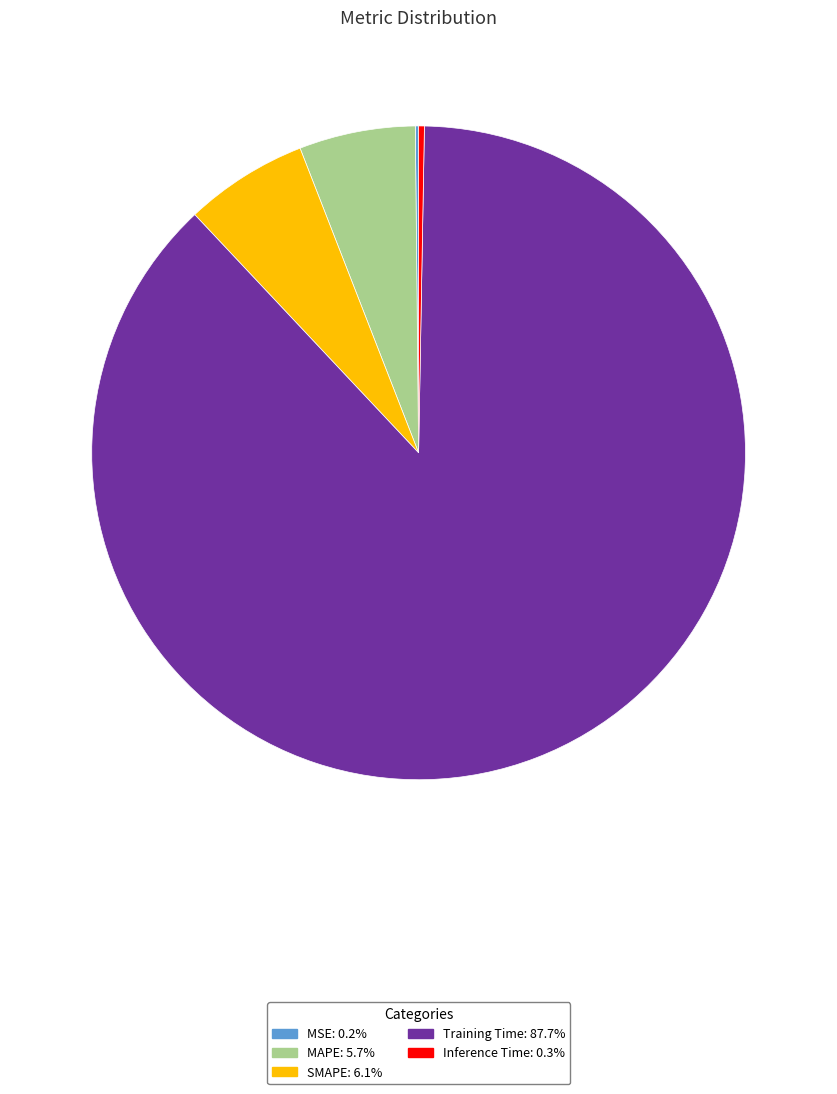

What is the majority slice?

Training Time